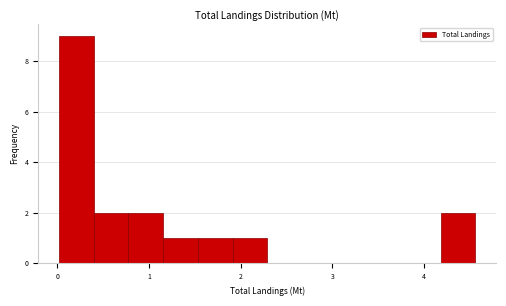

Around what value on the x-axis is the tallest bar? Give the approximate position of its centre, as read against the axis.

0.2